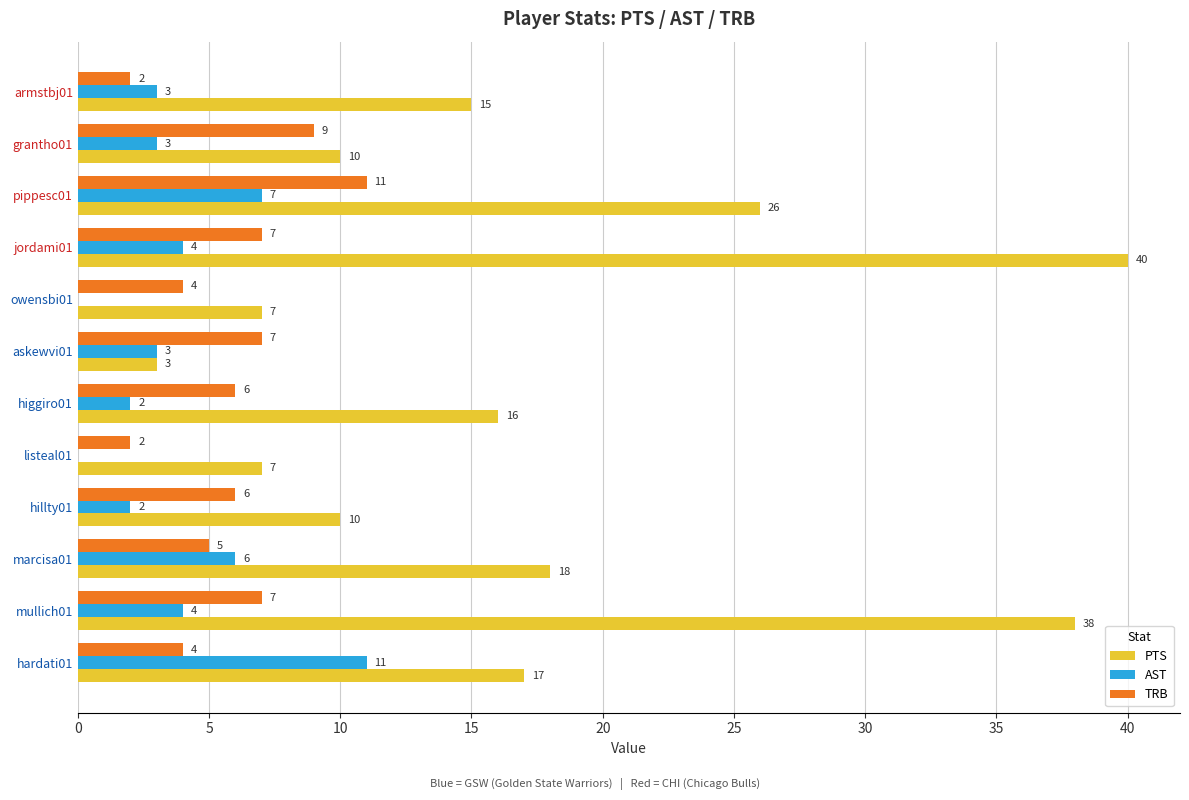

At which label does PTS reach its peak?

jordami01